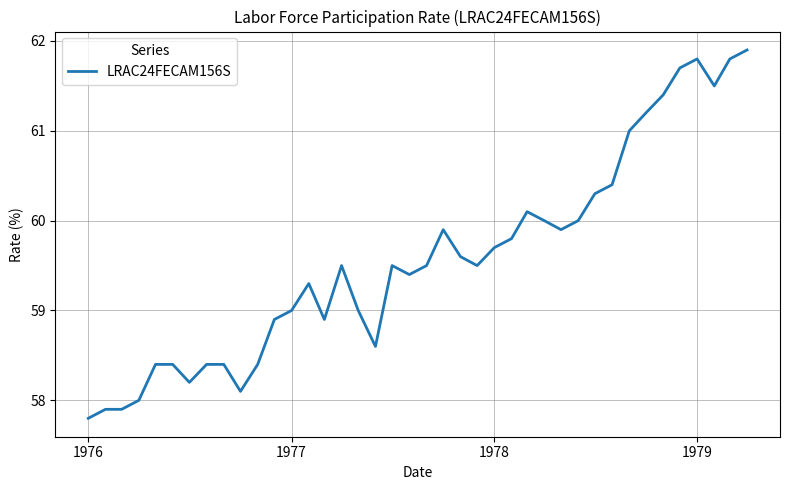

Reading left to right, list all the values displayed in this chart.

57.8	57.9	57.9	58.0	58.4	58.4	58.2	58.4	58.4	58.1	58.4	58.9	59.0	59.3	58.9	59.5	59.0	58.6	59.5	59.4	59.5	59.9	59.6	59.5	59.7	59.8	60.1	60.0	59.9	60.0	60.3	60.4	61.0	61.2	61.4	61.7	61.8	61.5	61.8	61.9